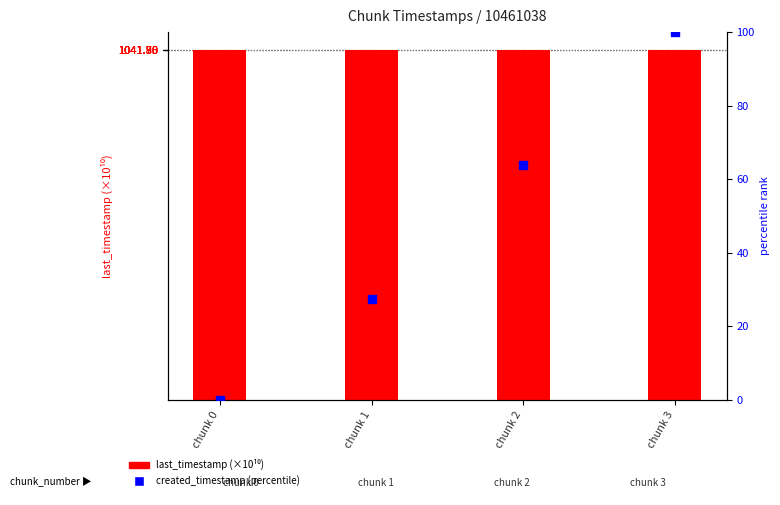

What are all the series names shown in the legend?

last_timestamp (×10¹⁰), created_timestamp (percentile)